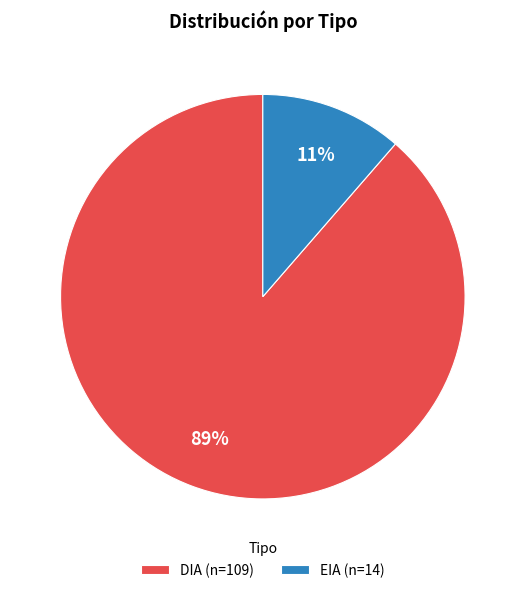

To the nearest percent, what is the average slice percentage?

50%